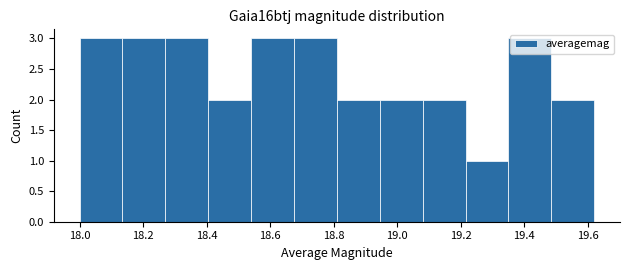

Reading left to right, transcribe this chart: for each bar, give the range it covers on the x-axis and its height. Neither the bar edges nor the heights are printed on the chart, so give them approximately, as read against the axes.

18.000 to 18.135: 3
18.135 to 18.270: 3
18.270 to 18.405: 3
18.405 to 18.540: 2
18.540 to 18.675: 3
18.675 to 18.810: 3
18.810 to 18.945: 2
18.945 to 19.080: 2
19.080 to 19.215: 2
19.215 to 19.350: 1
19.350 to 19.485: 3
19.485 to 19.620: 2